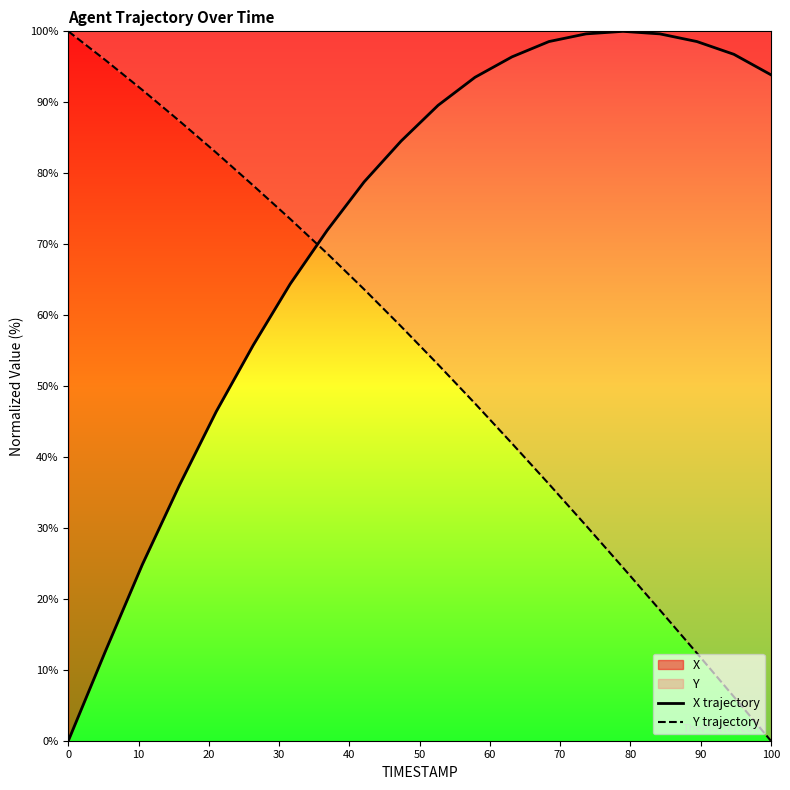

What is the highest value of the X trajectory series?

100.0